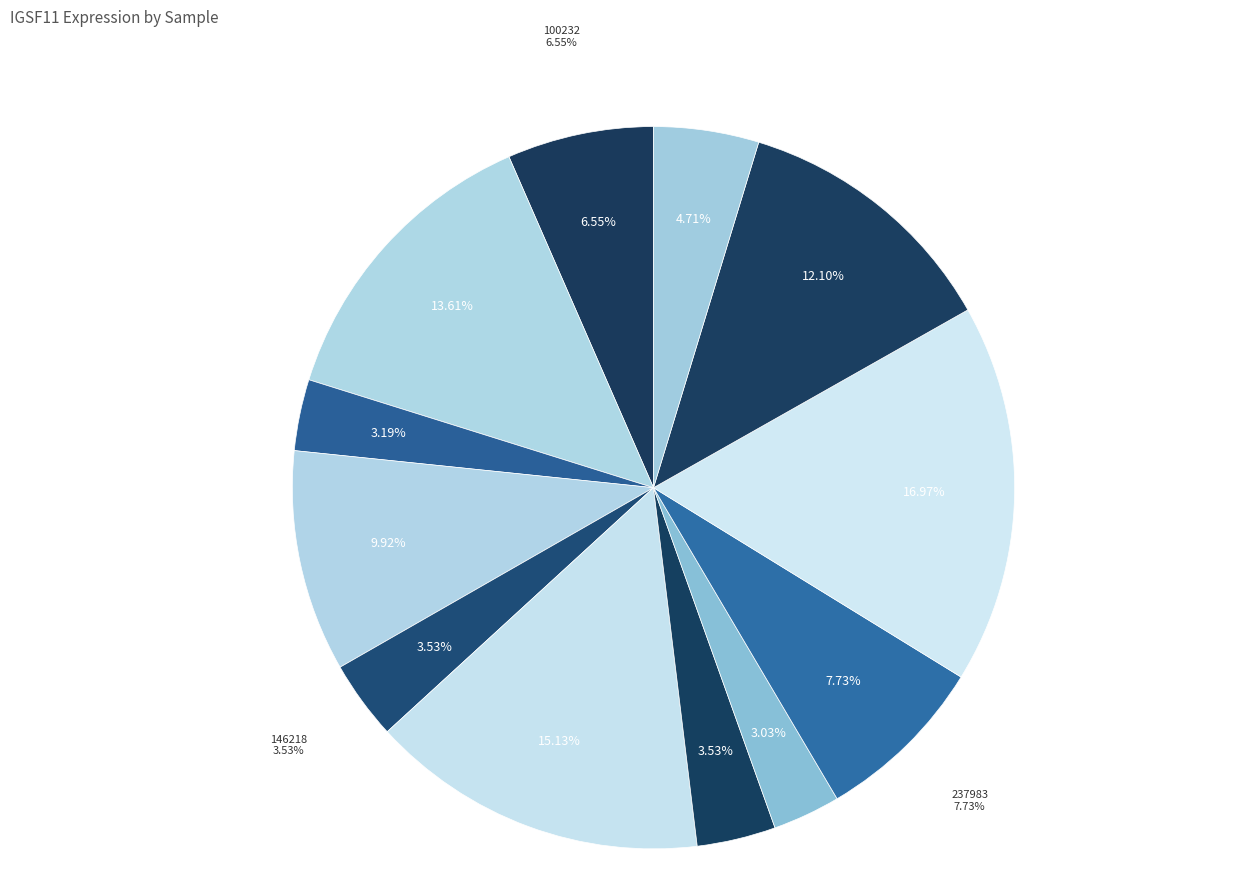

To the nearest percent, what is the difference between the largest and smallest slice percentages?

14%